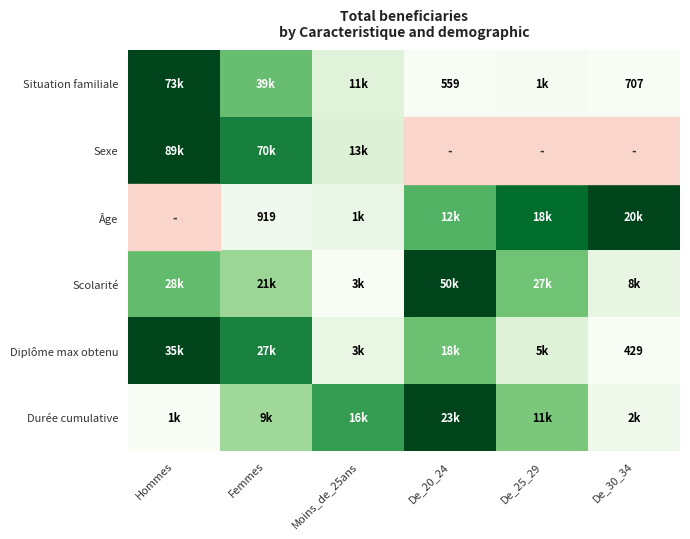

List the labels in order of Âge value, largest first.

De_30_34, De_25_29, De_20_24, Moins_de_25ans, Femmes, Hommes